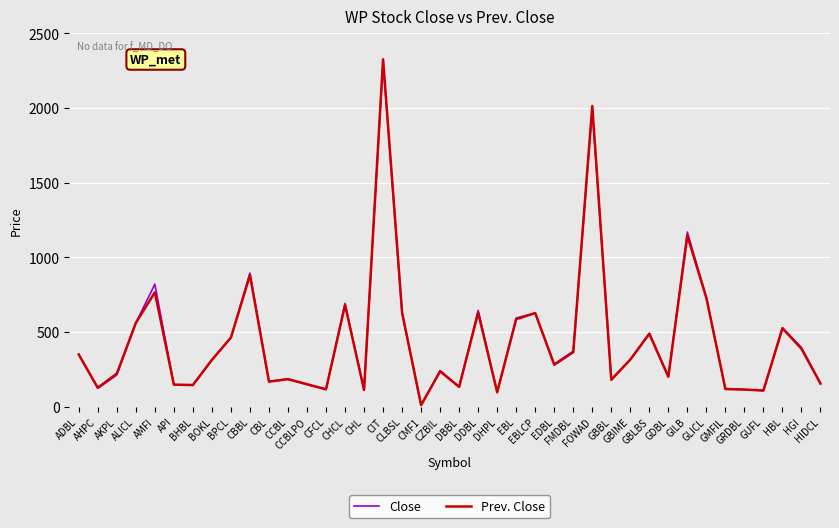

Between AKPL and AMFI, which series saw the biggest shift?

Close